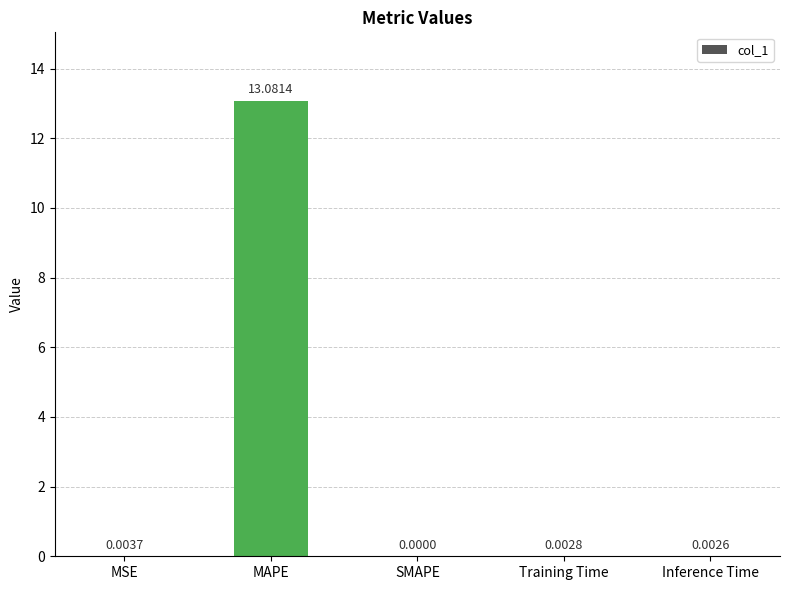

Which label corresponds to the largest value in the chart?

MAPE